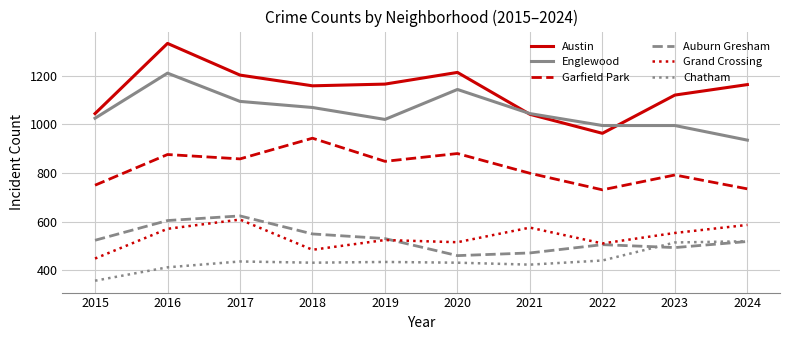

Read the Austin value at 2018, to the nearest 10.

1160